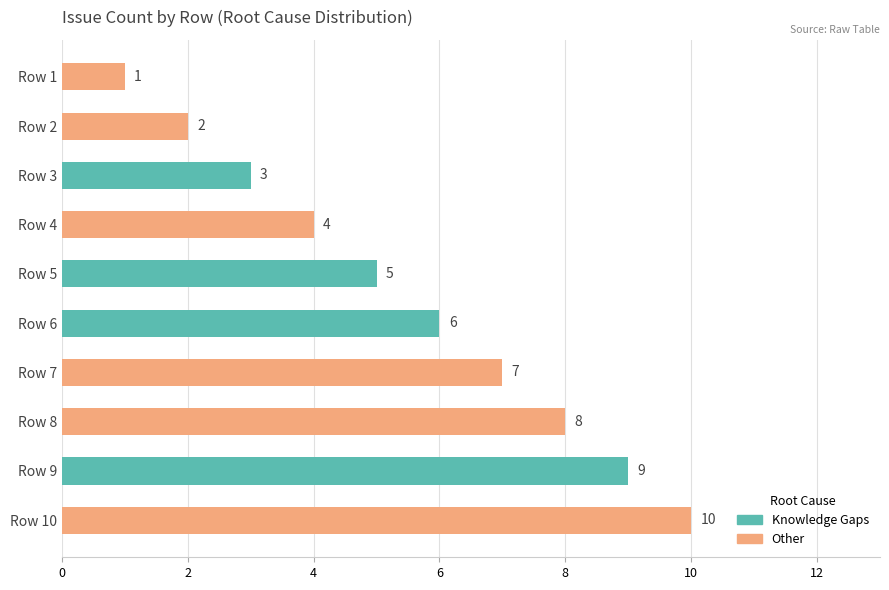

True or false: the data shows 7 at Row 7.

True